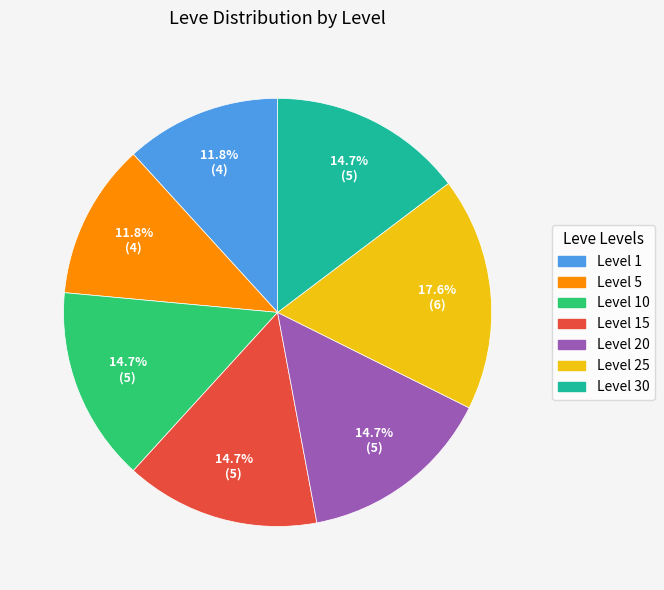

How many slices are in this pie chart?

7